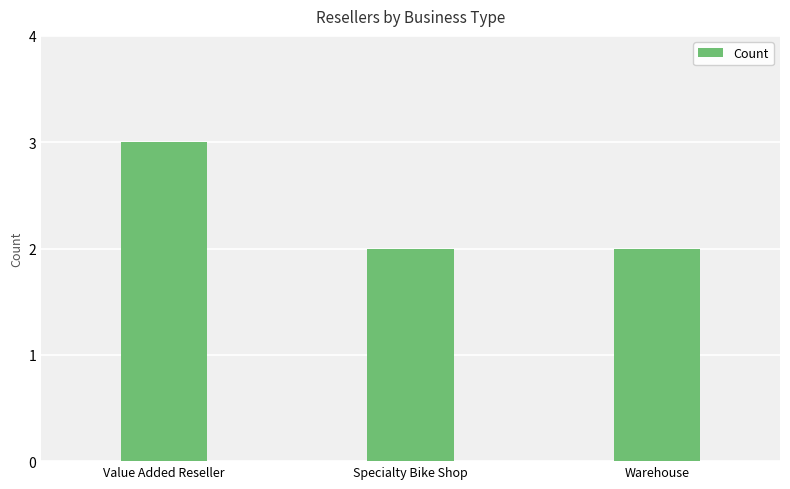

What is the label of the 3rd bar from the right?

Value Added Reseller